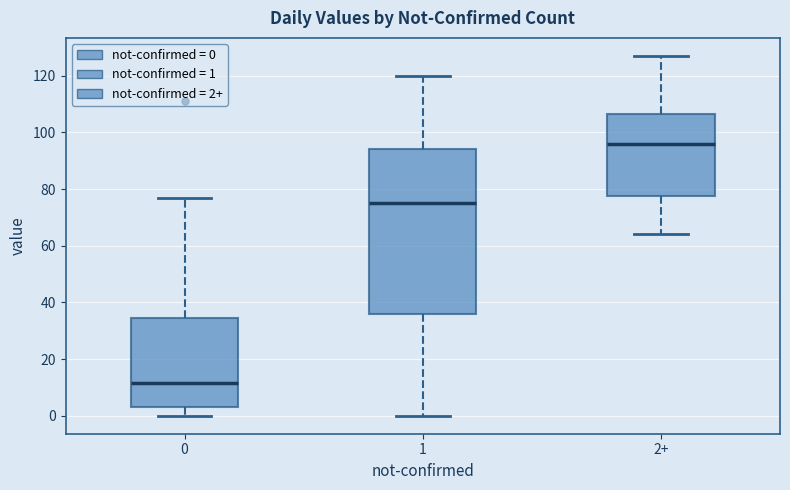

Which box's median line is the lowest?

0